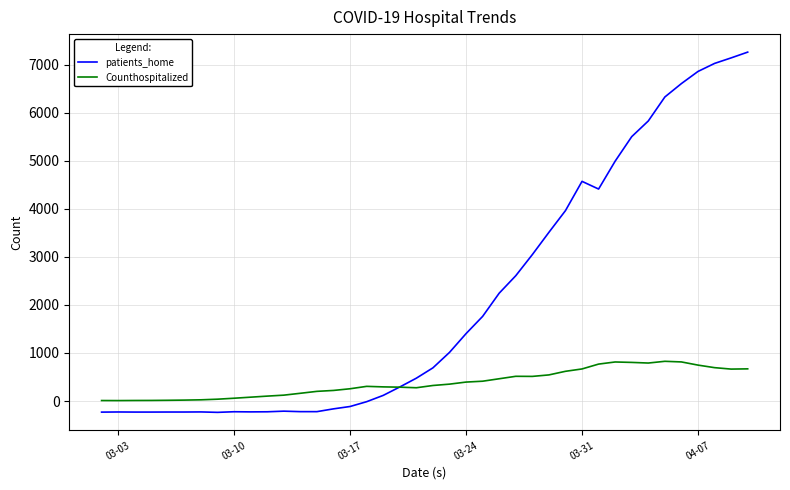

Which series has the largest total across all categories?

patients_home